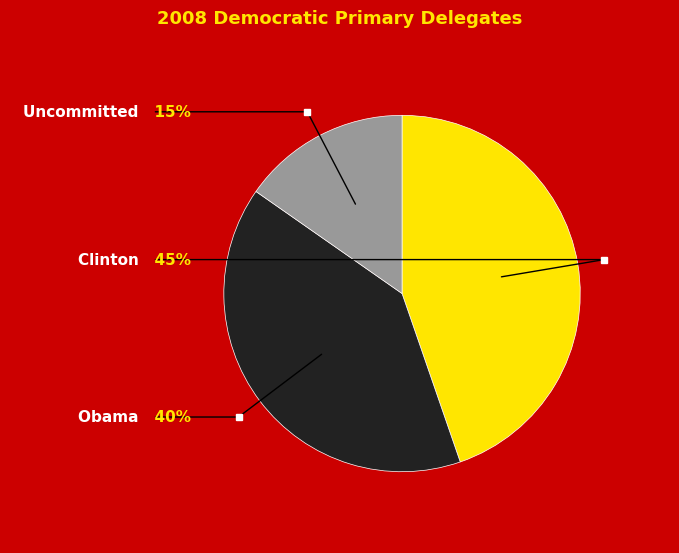

Which has a higher value, Obama or Clinton?

Clinton